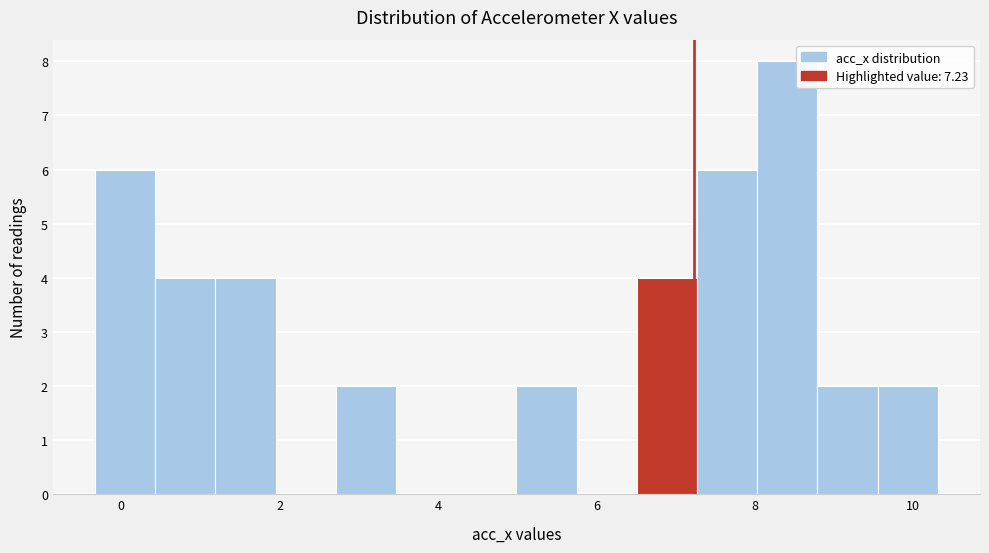

Around what value on the x-axis is the tallest bar? Give the approximate position of its centre, as read against the axis.

8.4